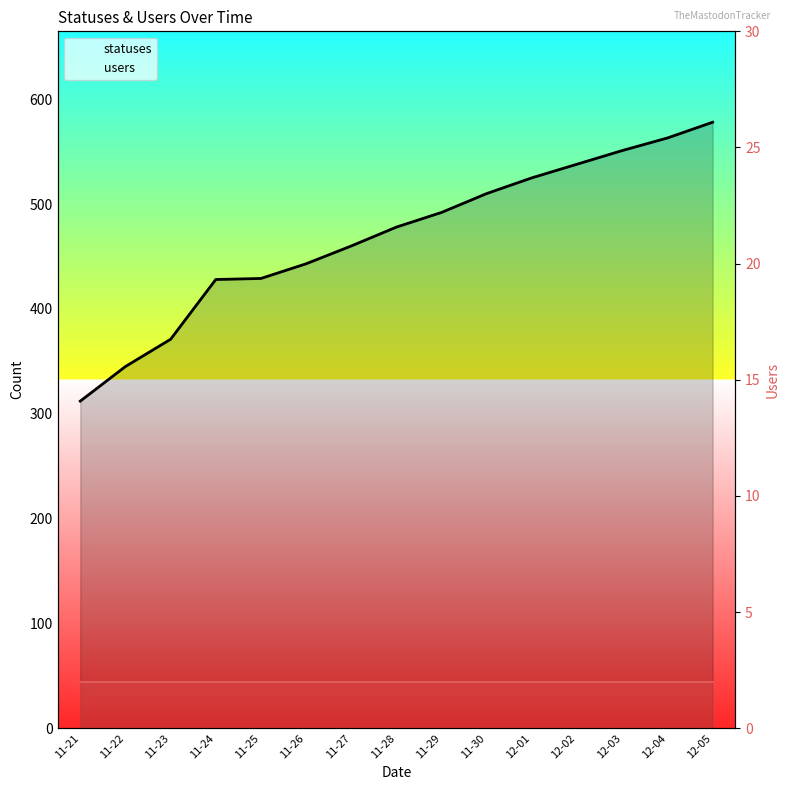

Reading left to right, transcribe all the data shown in this chart.

statuses: 11-21=312	11-22=345	11-23=371	11-24=428	11-25=429	11-26=443	11-27=460	11-28=478	11-29=492	11-30=510	12-01=525	12-02=538	12-03=551	12-04=563	12-05=578
users: 11-21=2	11-22=2	11-23=2	11-24=2	11-25=2	11-26=2	11-27=2	11-28=2	11-29=2	11-30=2	12-01=2	12-02=2	12-03=2	12-04=2	12-05=2